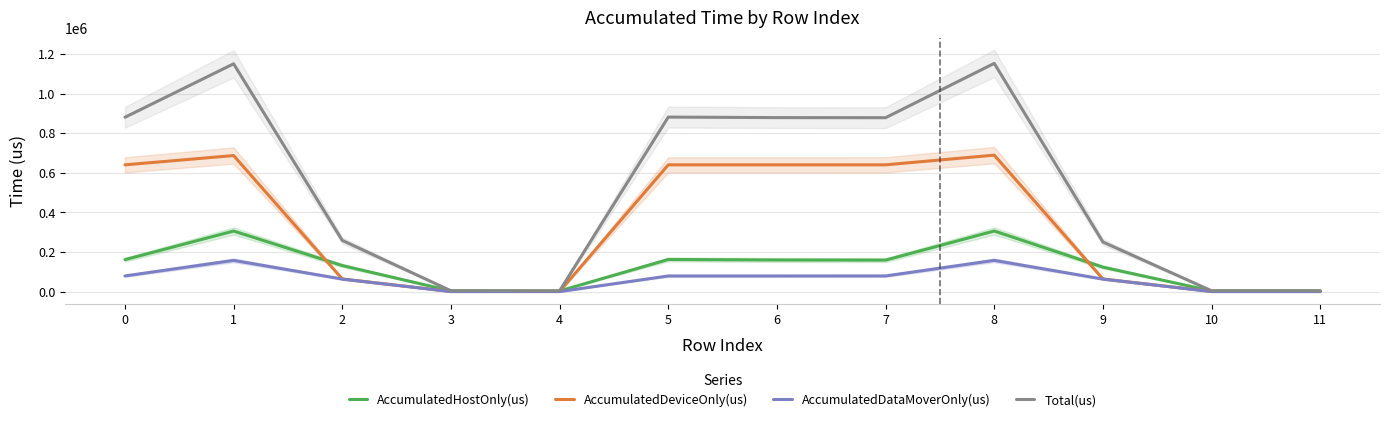

What is the value of the Total(us) point at the 9th from the left?

1152430.0